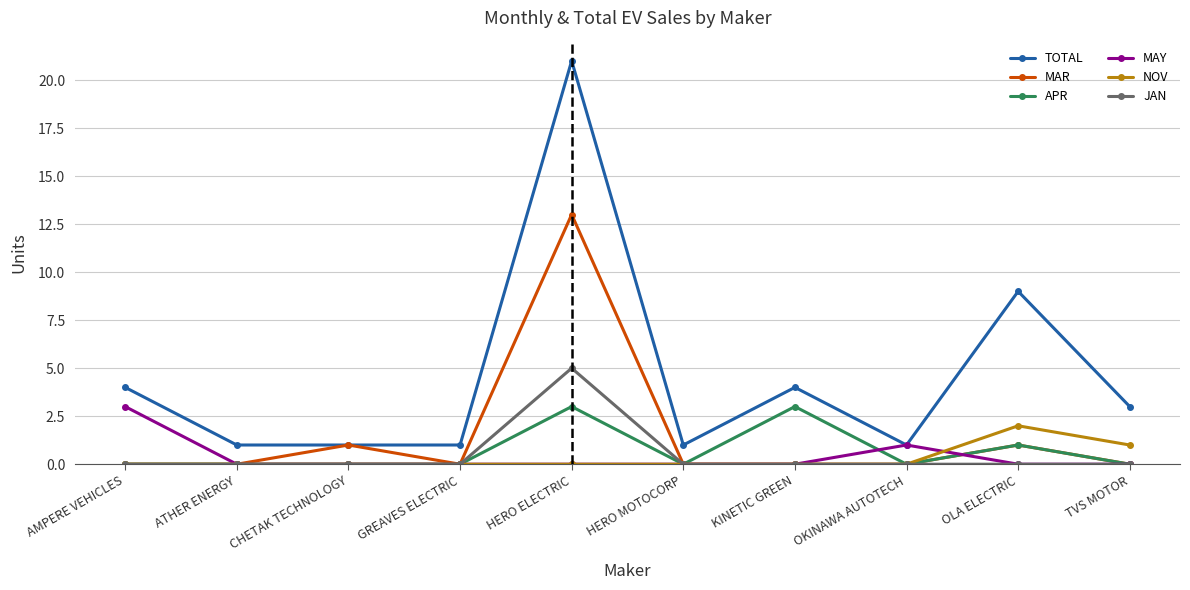

How many lines are shown in the chart?

6